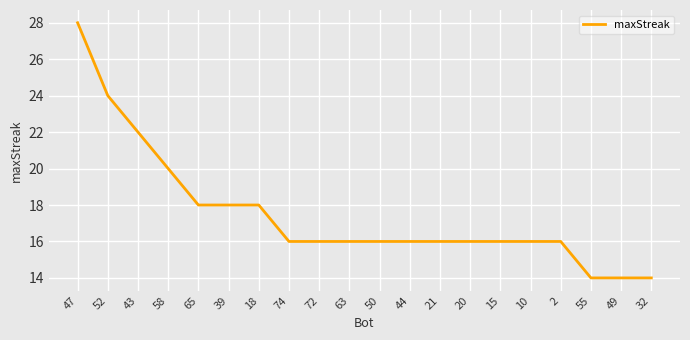

What is the ratio of the value at 18 to the value at 15?

1.1